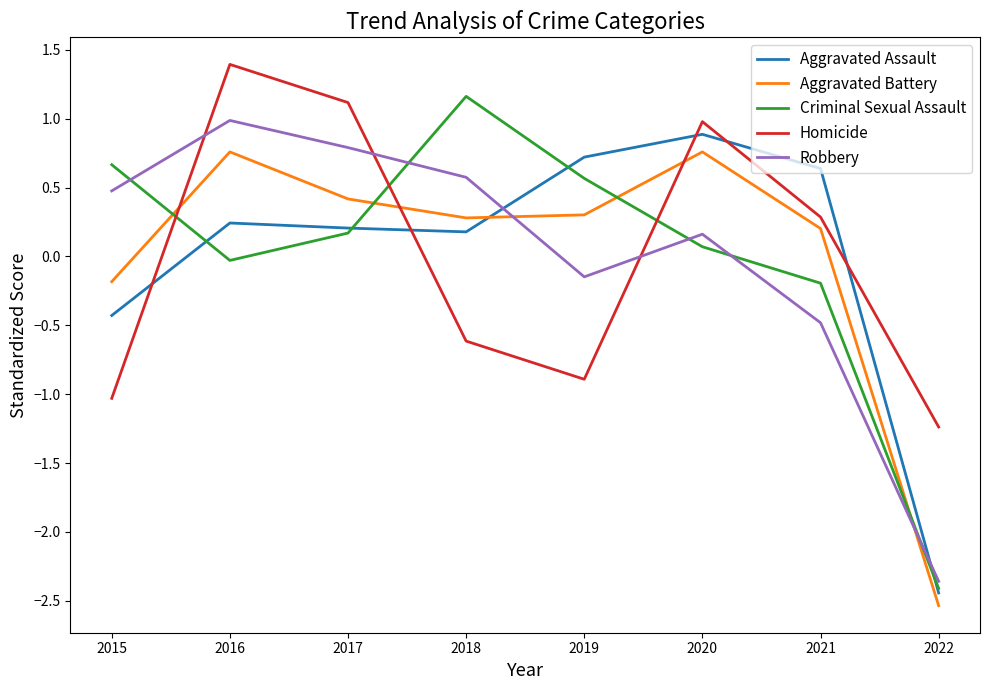

Which series has the widest spread of values?

Criminal Sexual Assault